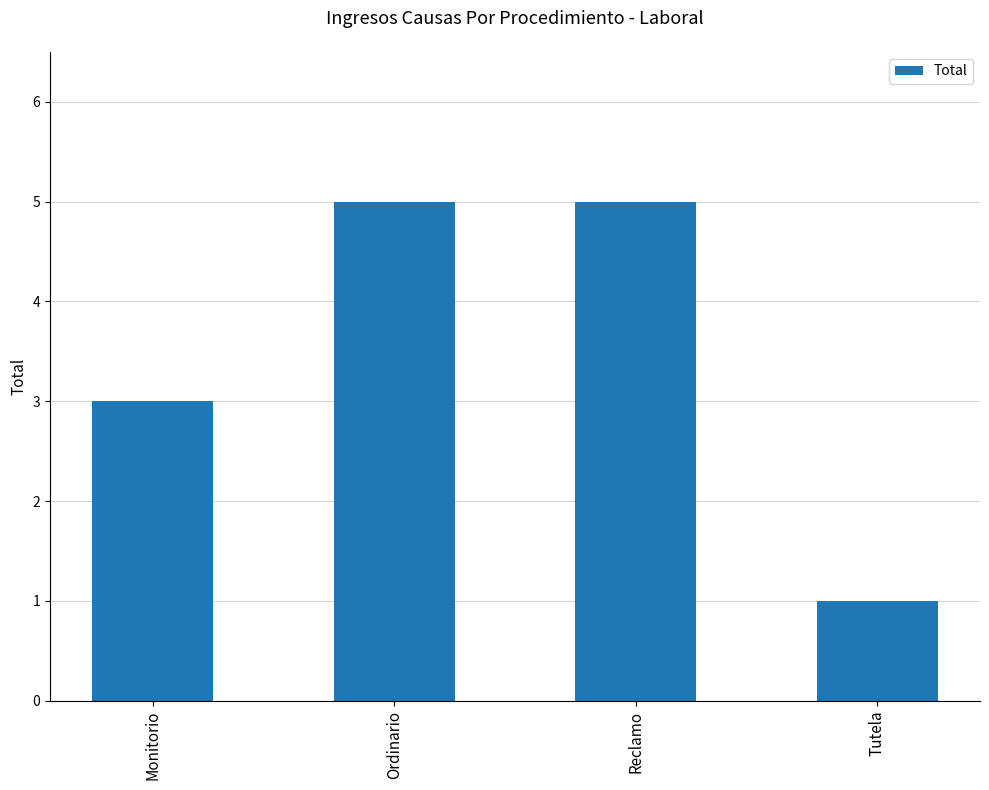

True or false: the data shows 2 at Reclamo.

False